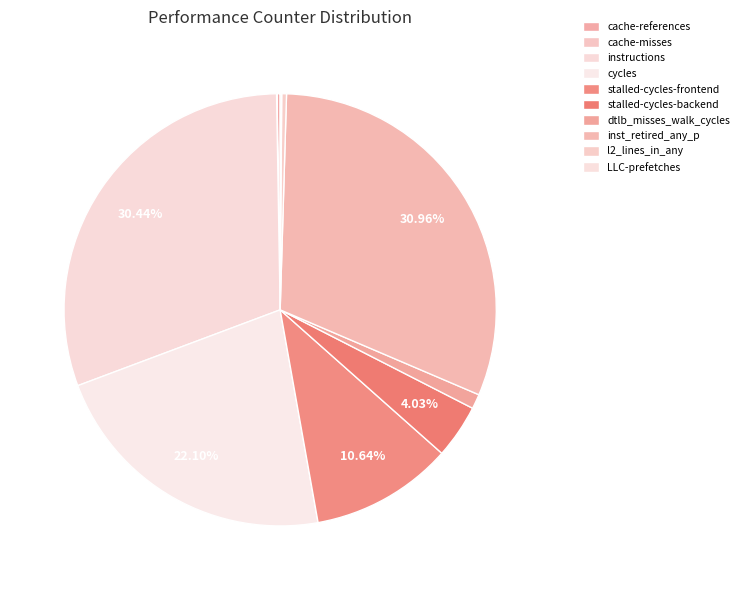

What is the largest slice in the pie chart?

inst_retired_any_p